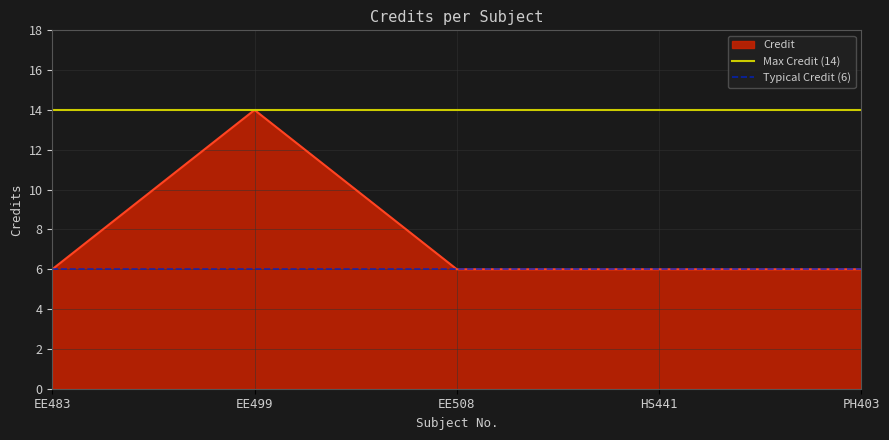

What is the value of the Typical Credit (6) point at the 1st from the left?

6